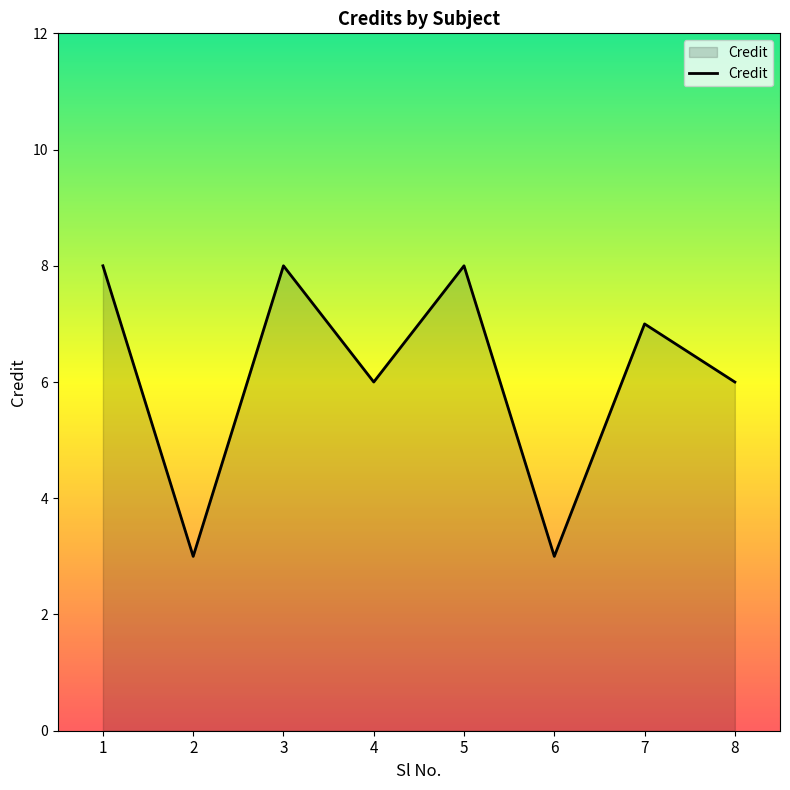

How many interior local peaks (higher than both neighbors) does the data have?

3